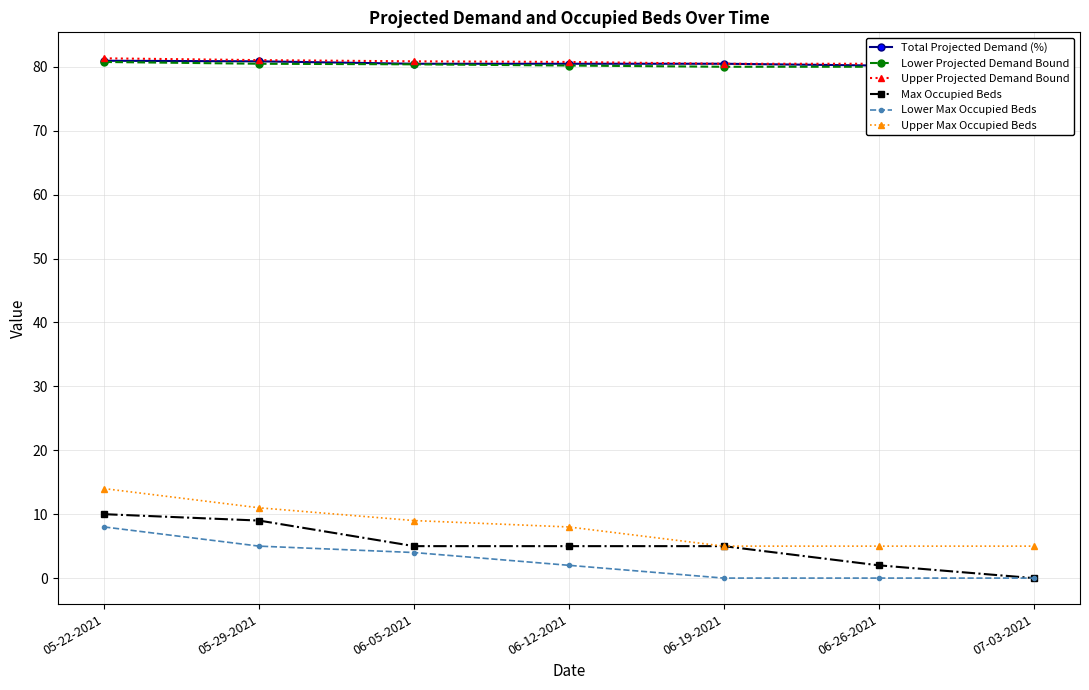

Which series has the widest spread of values?

Max Occupied Beds